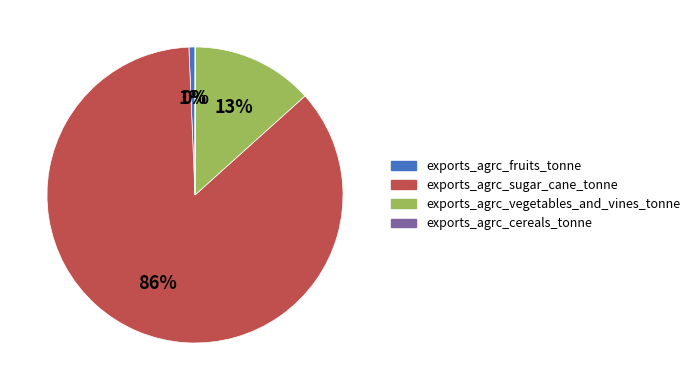

What is the majority slice?

exports_agrc_sugar_cane_tonne